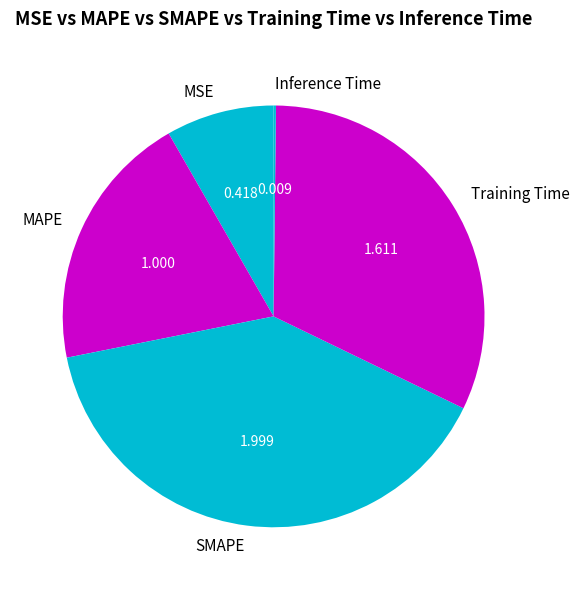

Does SMAPE represent more than half of the total?

No